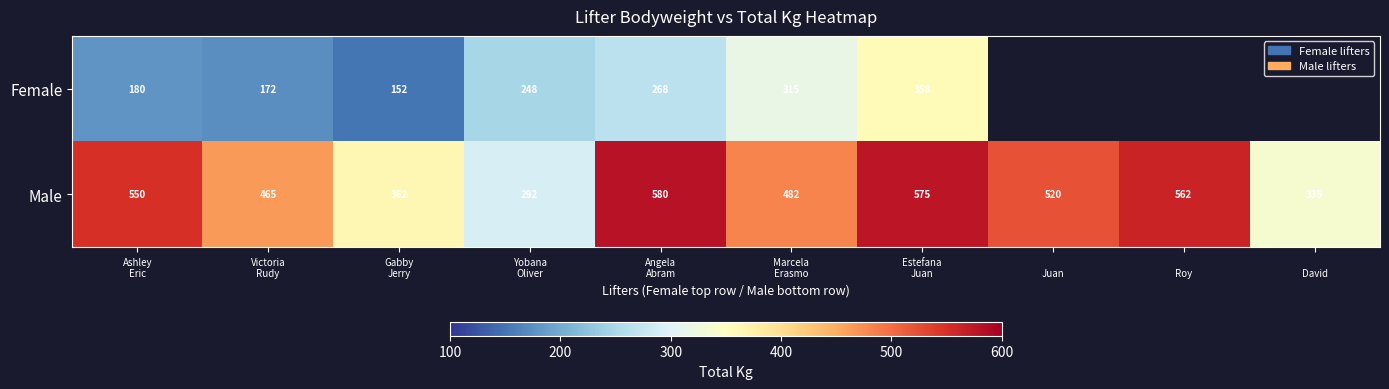

At which category does the chart reach its minimum across all series?

Gabby
Jerry